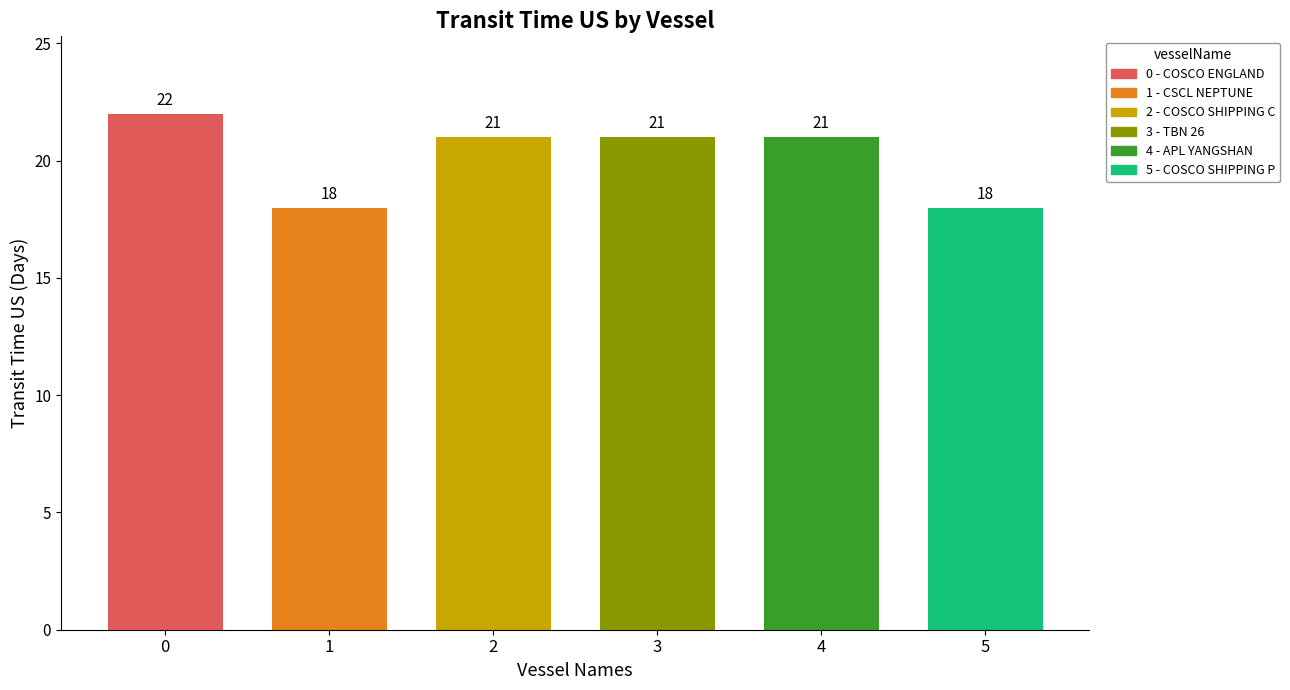

Reading left to right, transcribe all the data shown in this chart.

COSCO ENGLAND=22	CSCL NEPTUNE=18	COSCO SHIPPING CAPRICON=21	TBN 26=21	APL YANGSHAN=21	COSCO SHIPPING PLANET=18